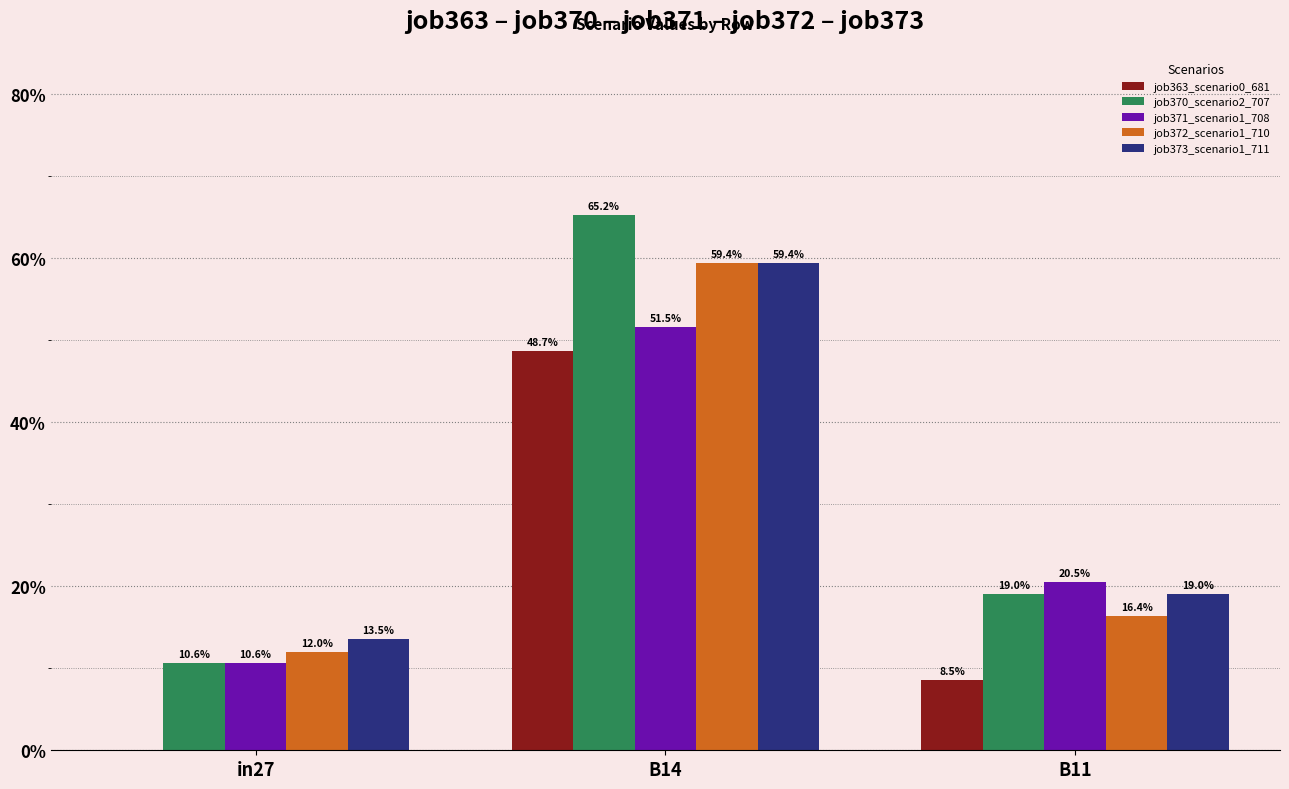

Are the bars grouped side by side (vs. stacked)?

Yes